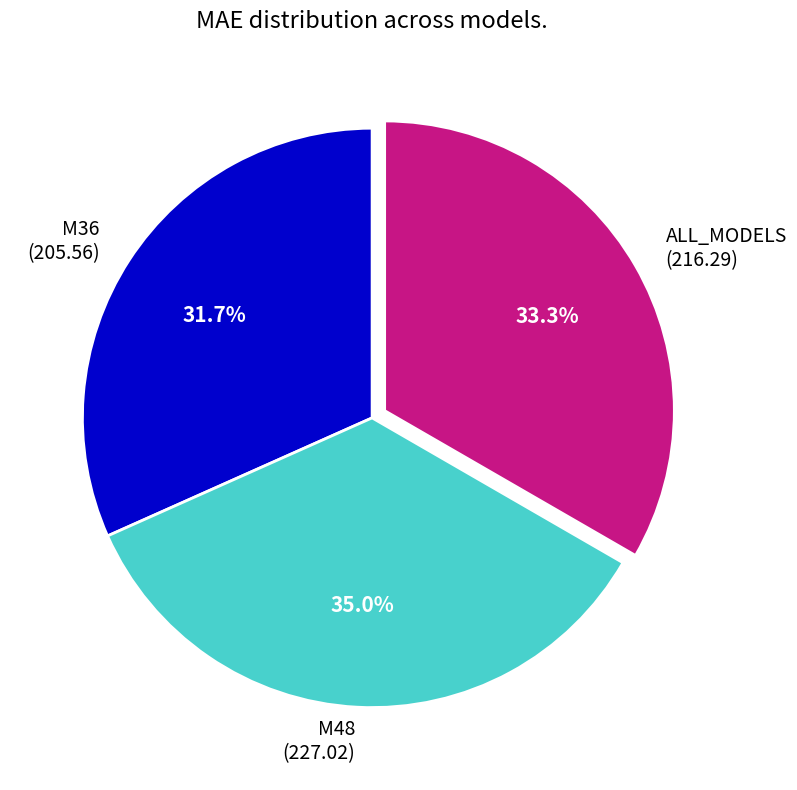

Does any single category account for the majority?

No